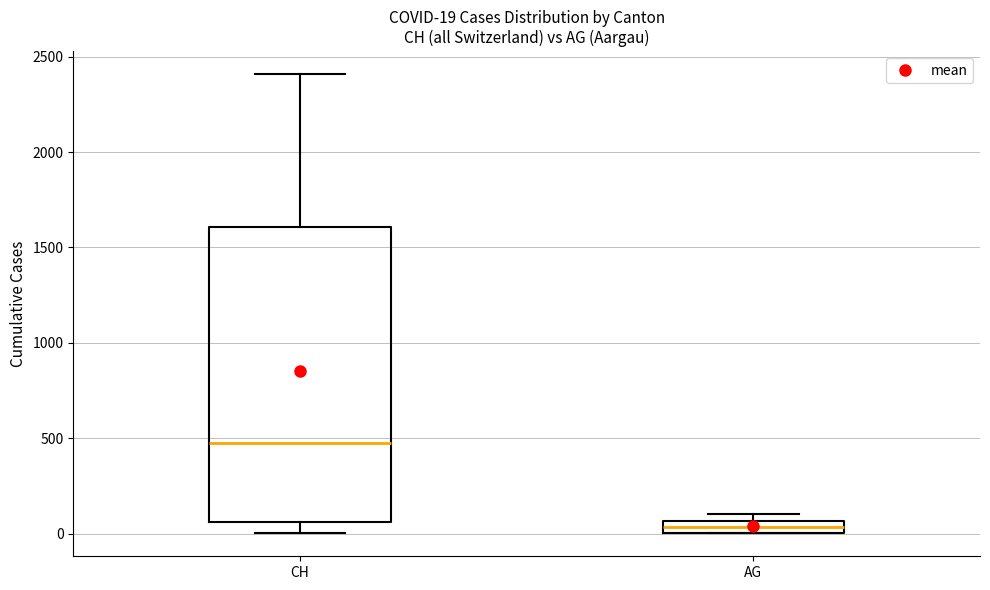

Which box's median line is the lowest?

AG